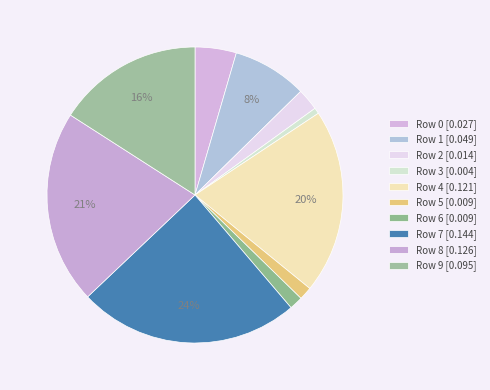

How many segments does this pie chart have?

10